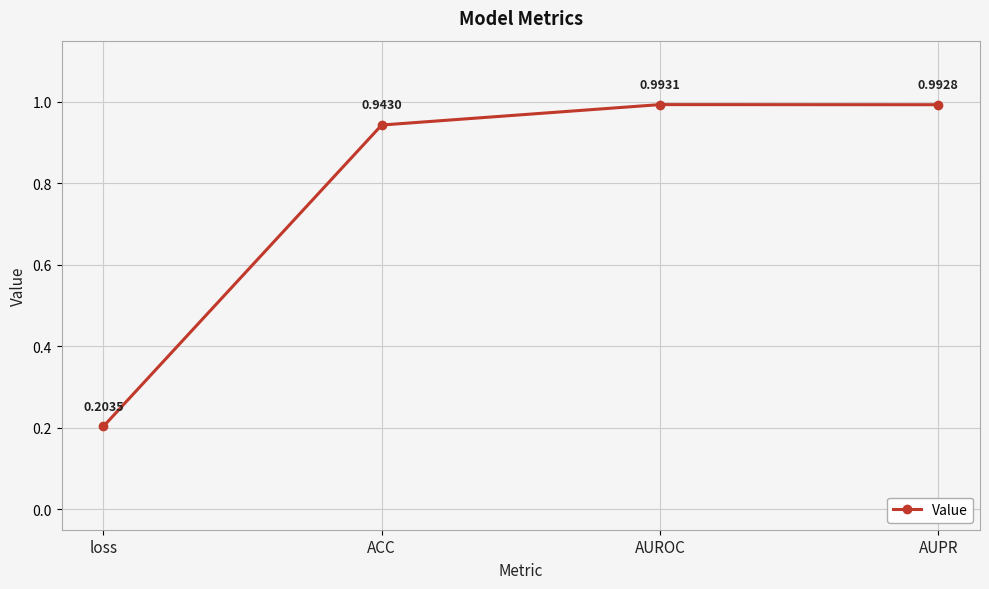

Does the chart display data point markers on the line(s)?

Yes